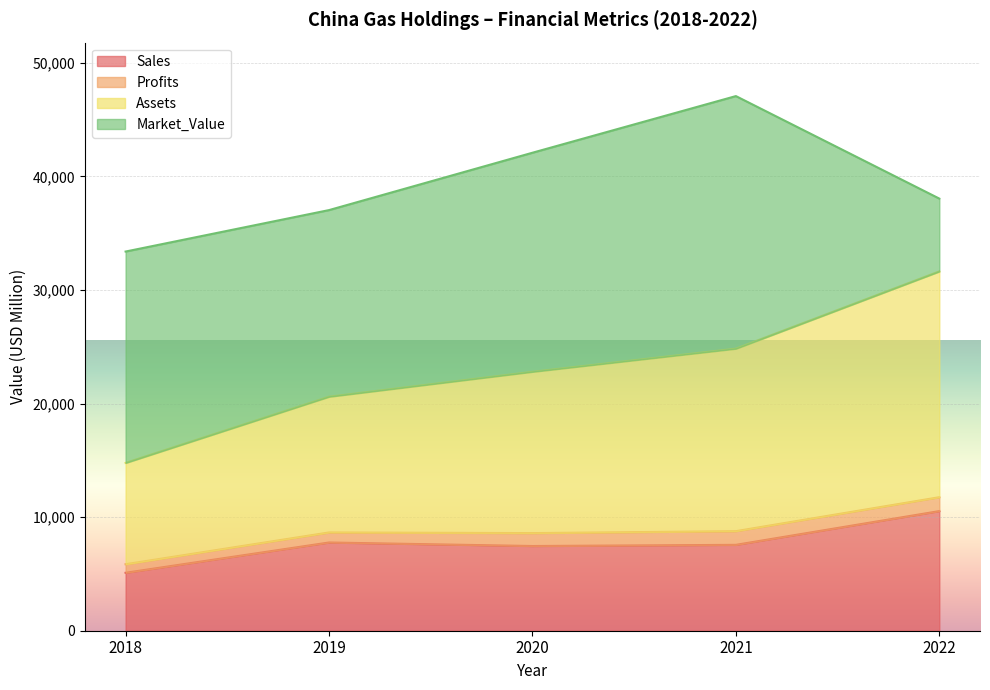

Is the value of Sales at 2018 greater than the value of Assets at 2021?

No